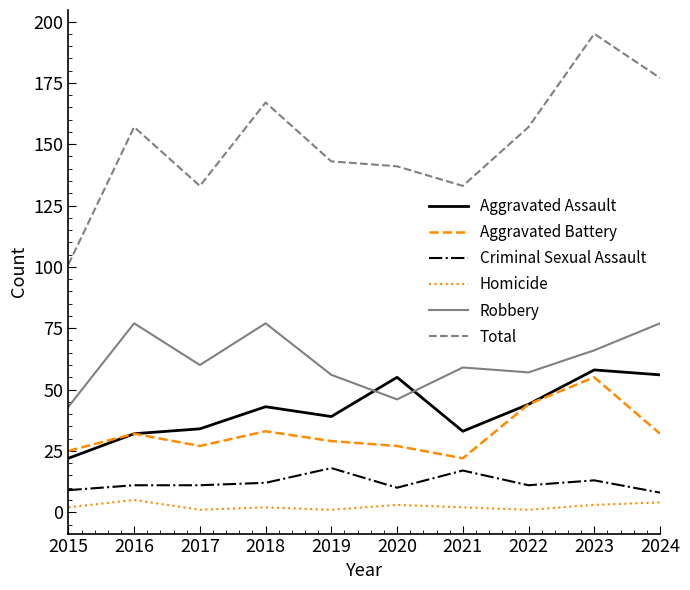

True or false: Robbery and Criminal Sexual Assault intersect in this chart.

False